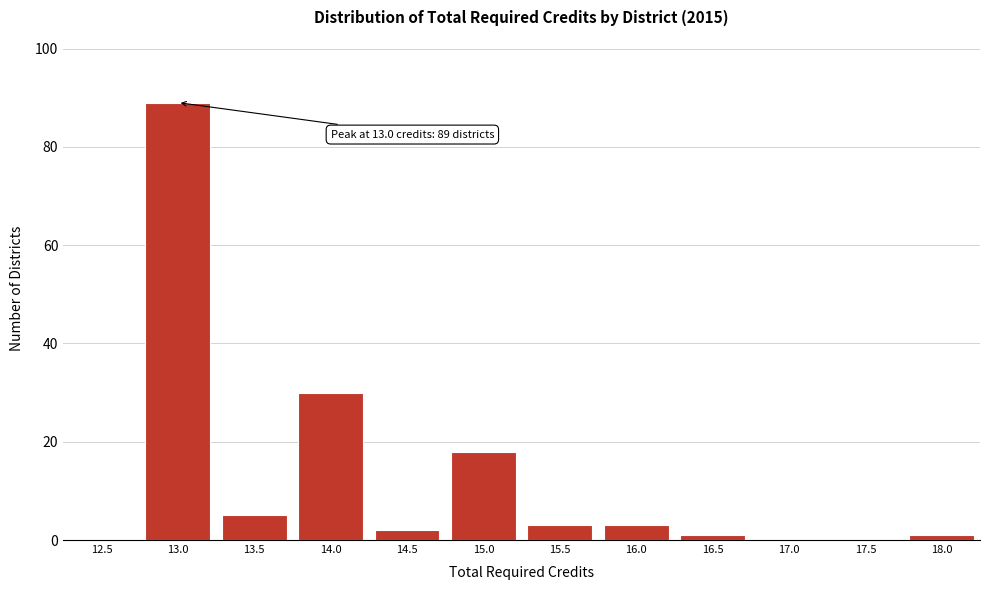

Reading left to right, what are all the values shown in this chart?

12.5=0	13.0=89	13.5=5	14.0=30	14.5=2	15.0=18	15.5=3	16.0=3	16.5=1	17.0=0	17.5=0	18.0=1